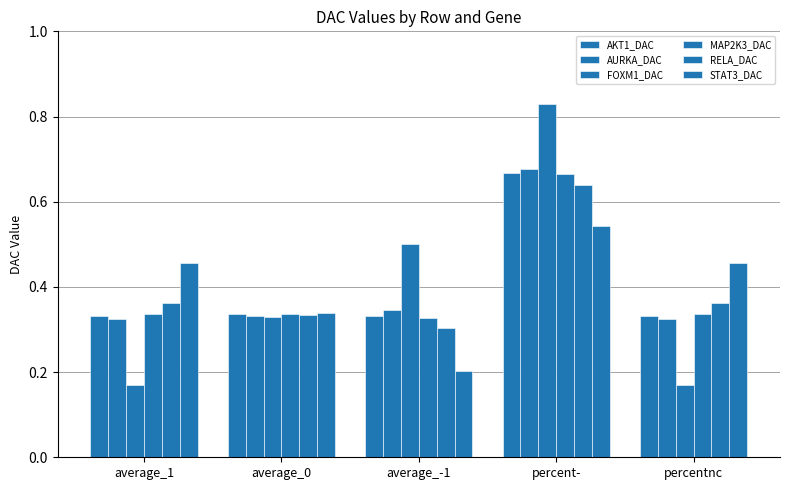

What is the difference between the maximum and minimum values in the AURKA_DAC series?

0.4